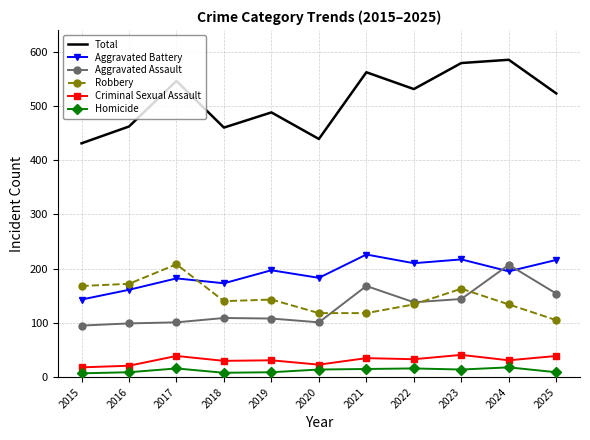

Which series has the largest total across all categories?

Total